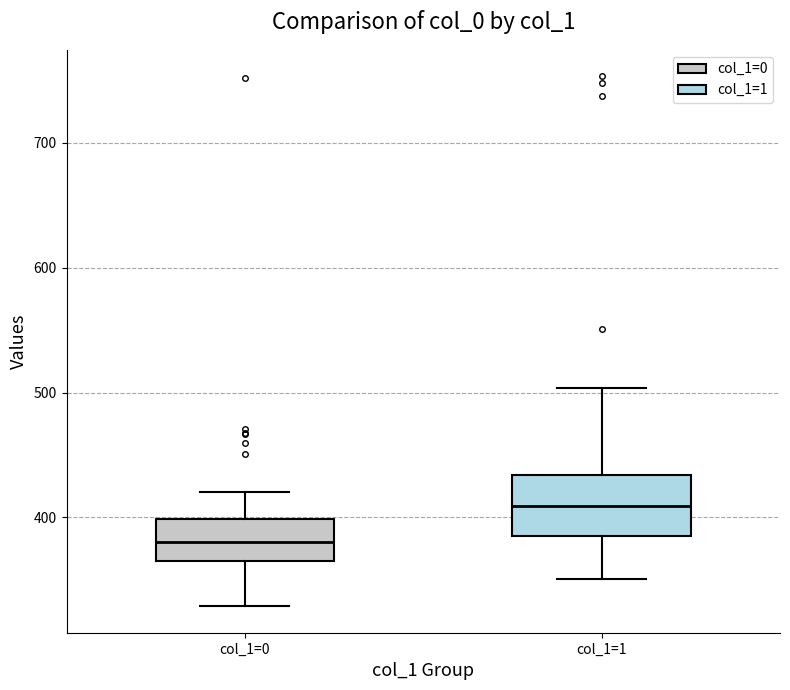

Reading left to right, read every box against the y-axis: the position of its median line, the range the box covers, and the ends of its whiskers. The values are not printed on the chart, so give them approximately, as read against the axis.

col_1=0: median 380, box 370 to 400, whiskers 330 to 420
col_1=1: median 410, box 390 to 430, whiskers 350 to 500